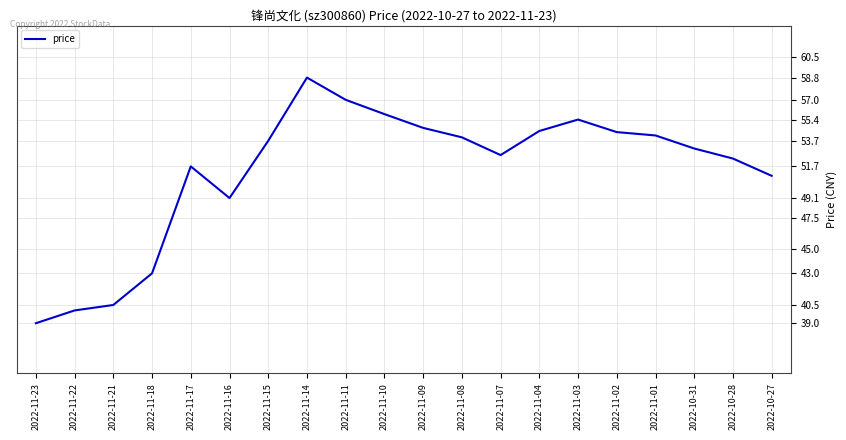

What is the ratio of the value at 2022-11-10 to the value at 2022-11-18?

1.3